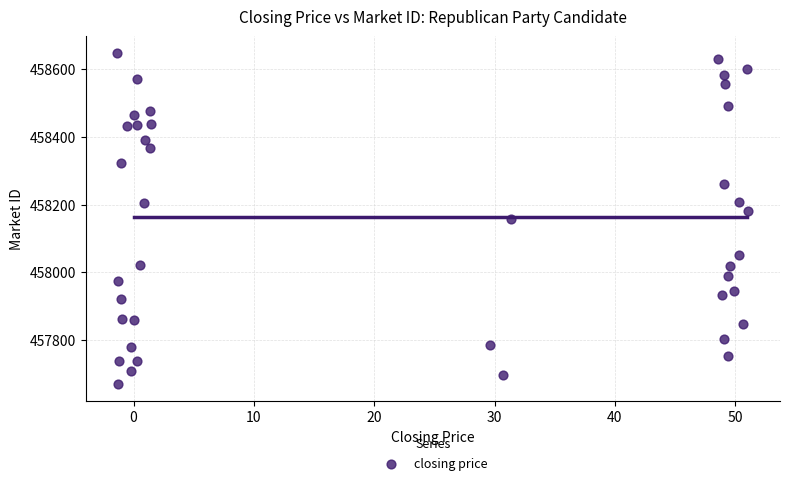

What is the range of X values (max minus min)?

52.5